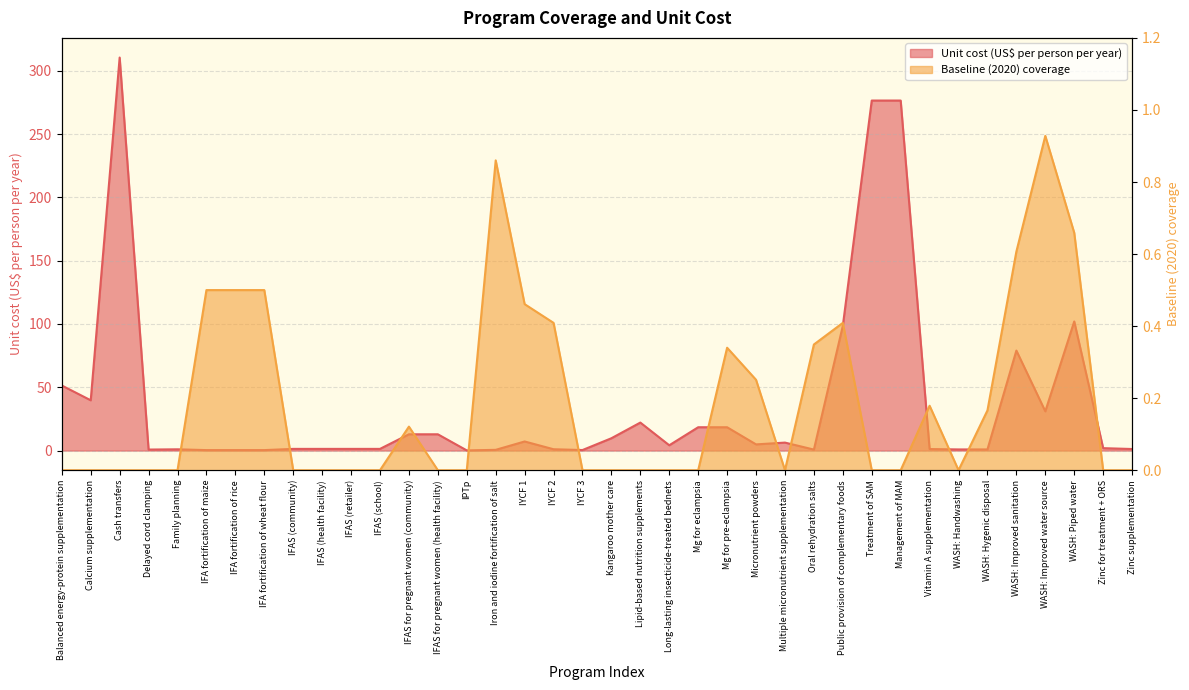

What are all the series names shown in the legend?

Unit cost (US$ per person per year), Baseline (2020) coverage